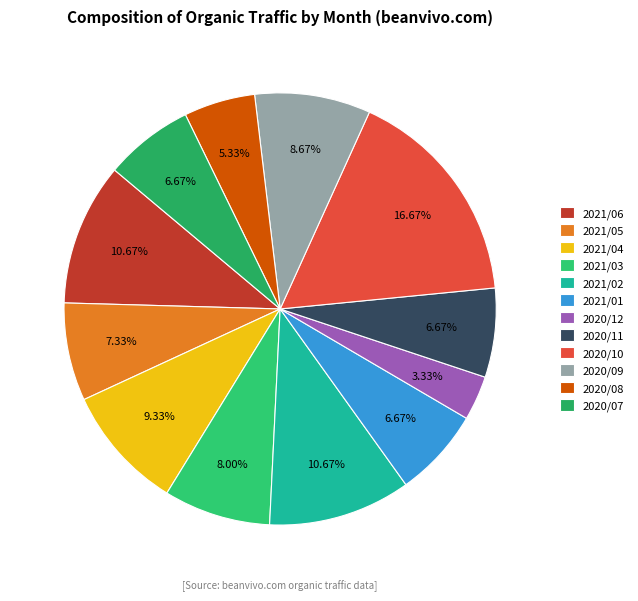

What is the largest slice in the pie chart?

2020/10